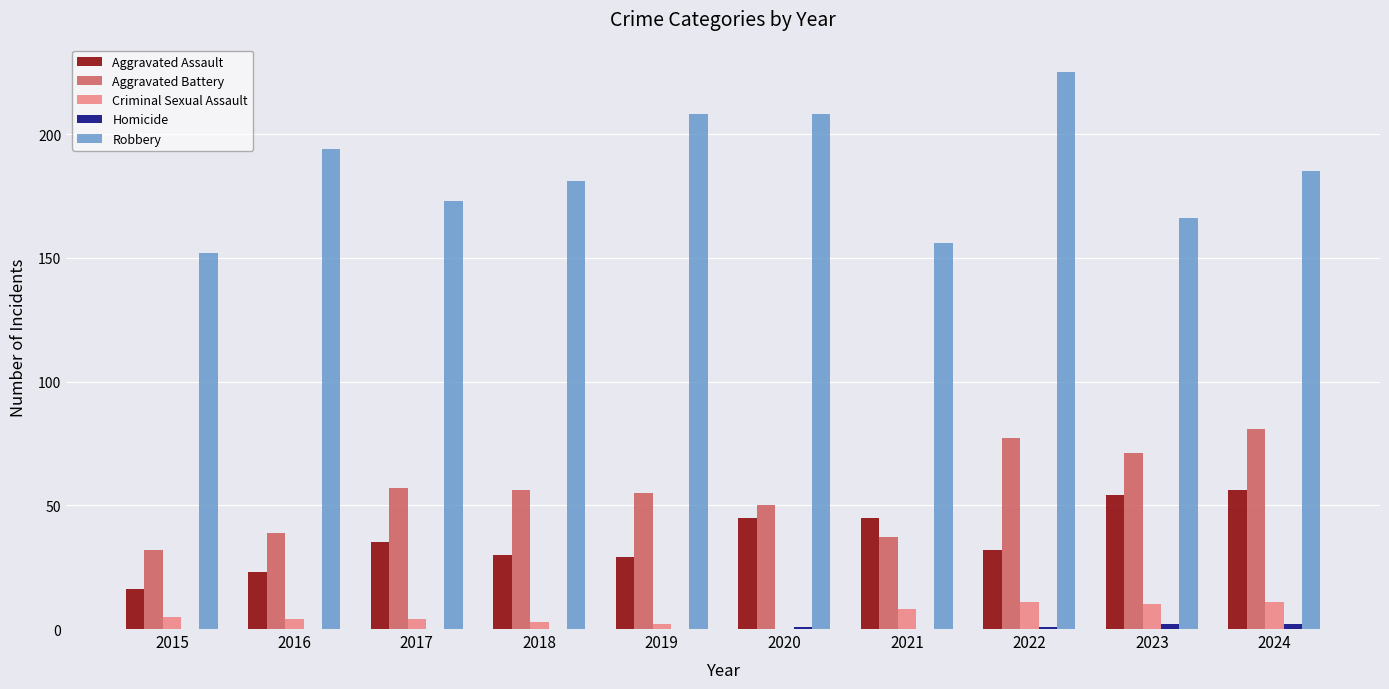

The Aggravated Assault series shows 45 at 2020. True or false?

True